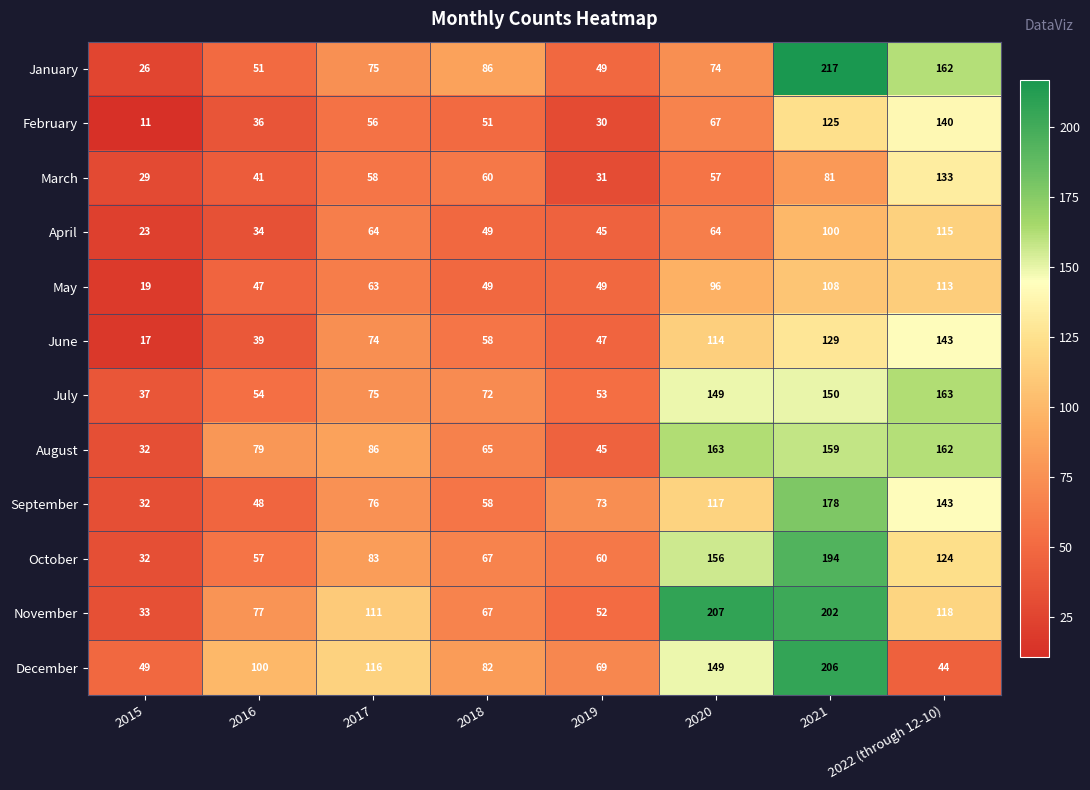

What is the maximum value shown in the chart?

217